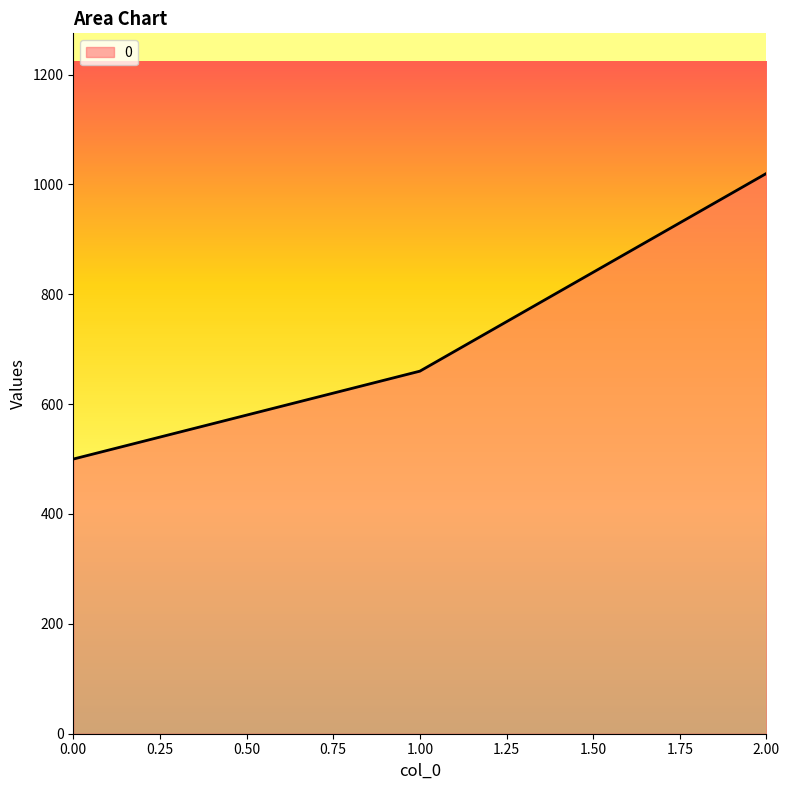

What is the change in value from 1.00 to 2.00?

+360